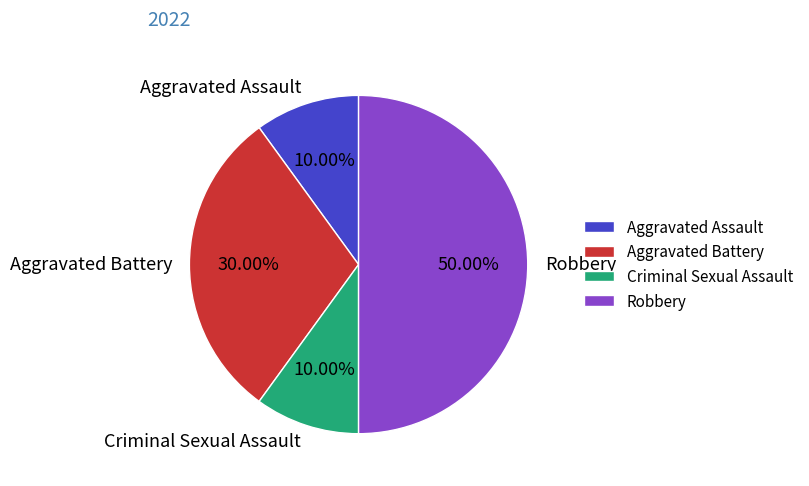

To the nearest percent, what is the difference between the Aggravated Battery and Aggravated Assault slice percentages?

20%